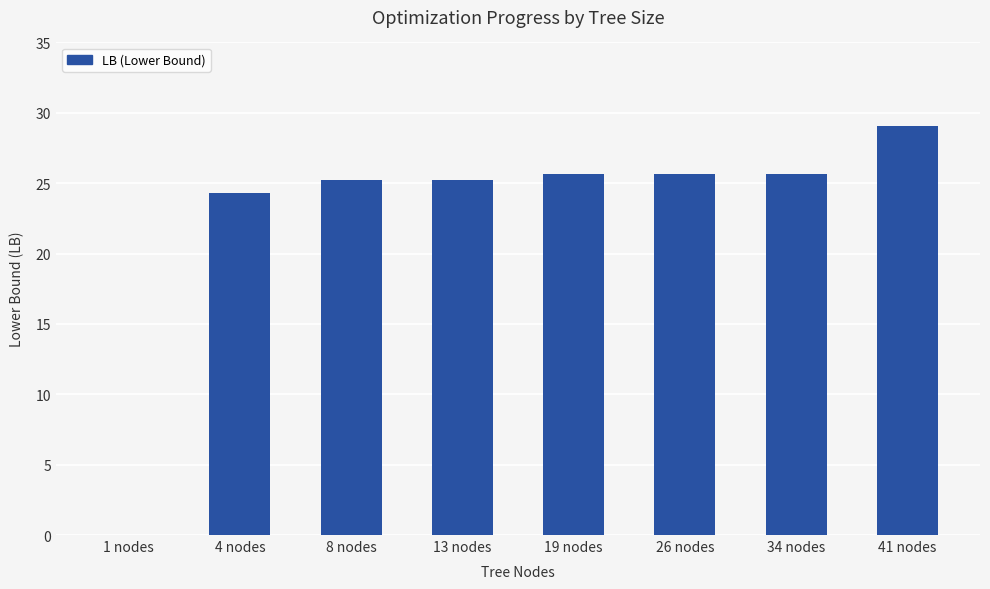

The value at 1 nodes is 11.3. True or false?

False